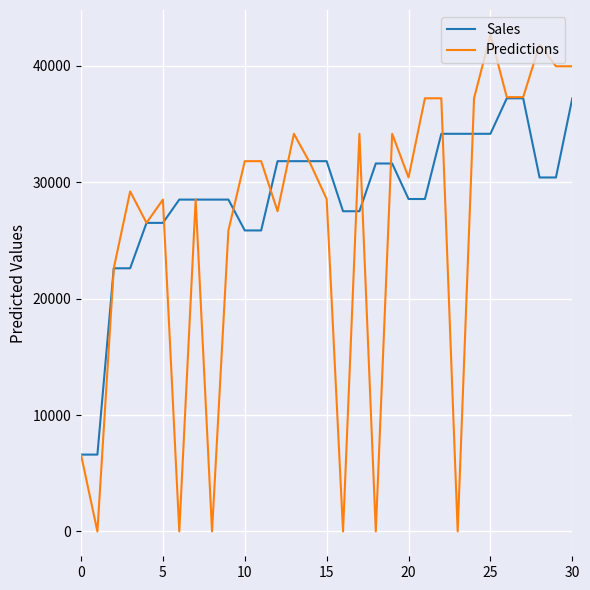

Which series has the largest range (max minus min)?

Predictions